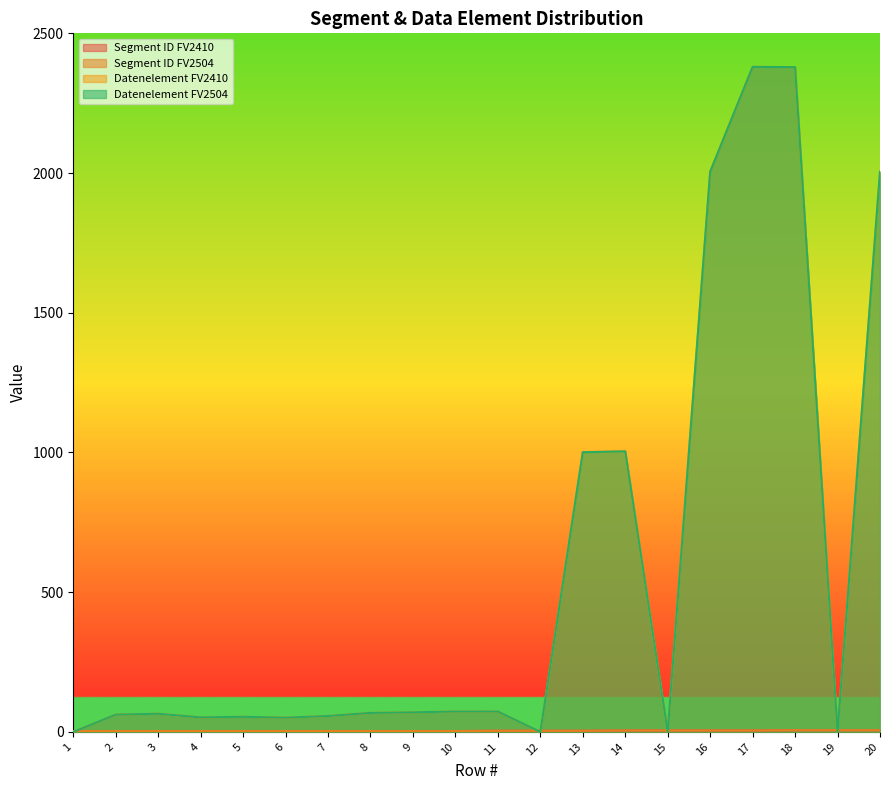

True or false: Segment ID FV2504 has a value of 3 at 15.

False